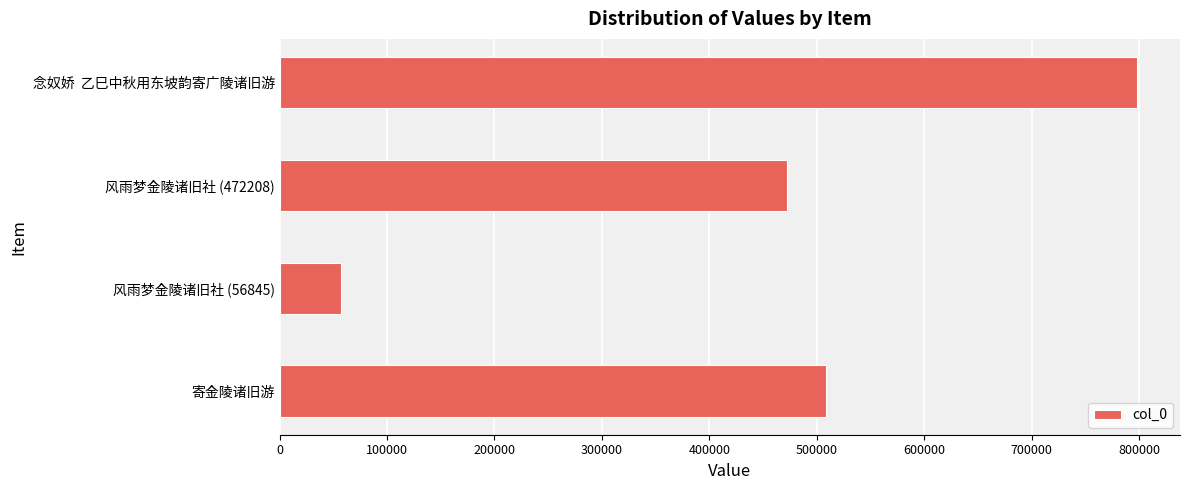

What is the difference between the maximum and second lowest values?

325842